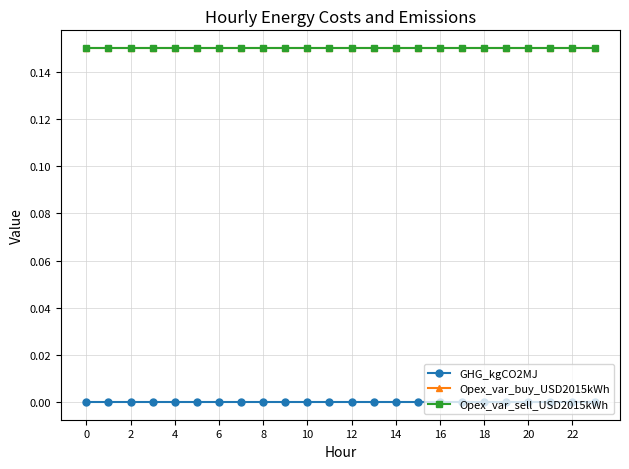

What is the value of the Opex_var_buy_USD2015kWh point at the 18th from the left?

0.1